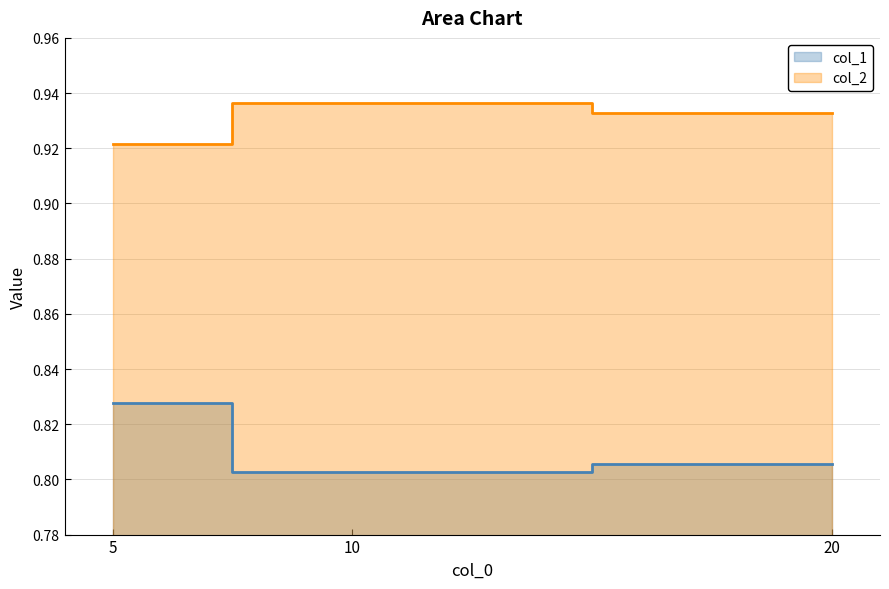

Count the col_2 values in the range 0 to 1.

3